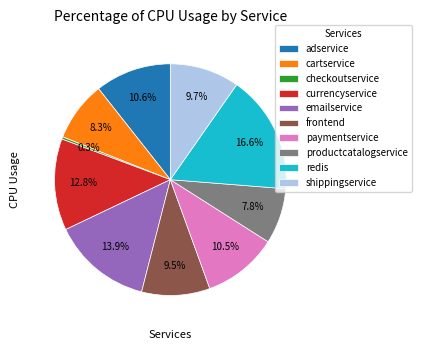

How many segments does this pie chart have?

10